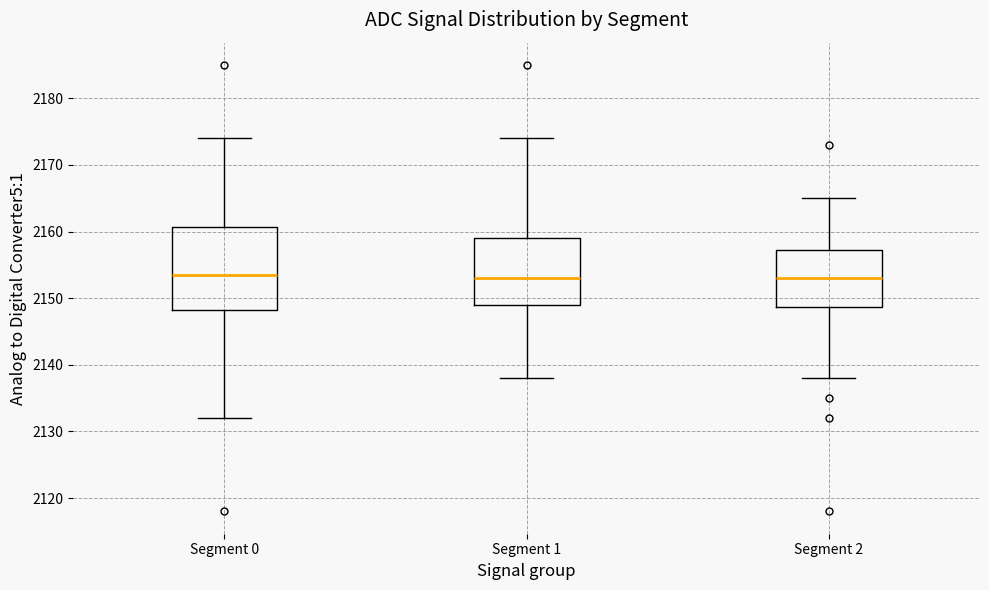

Where does the upper whisker of the box for Segment 2 end on the y-axis? The values are not printed on the chart, so give them approximately, as read against the axis.

2165